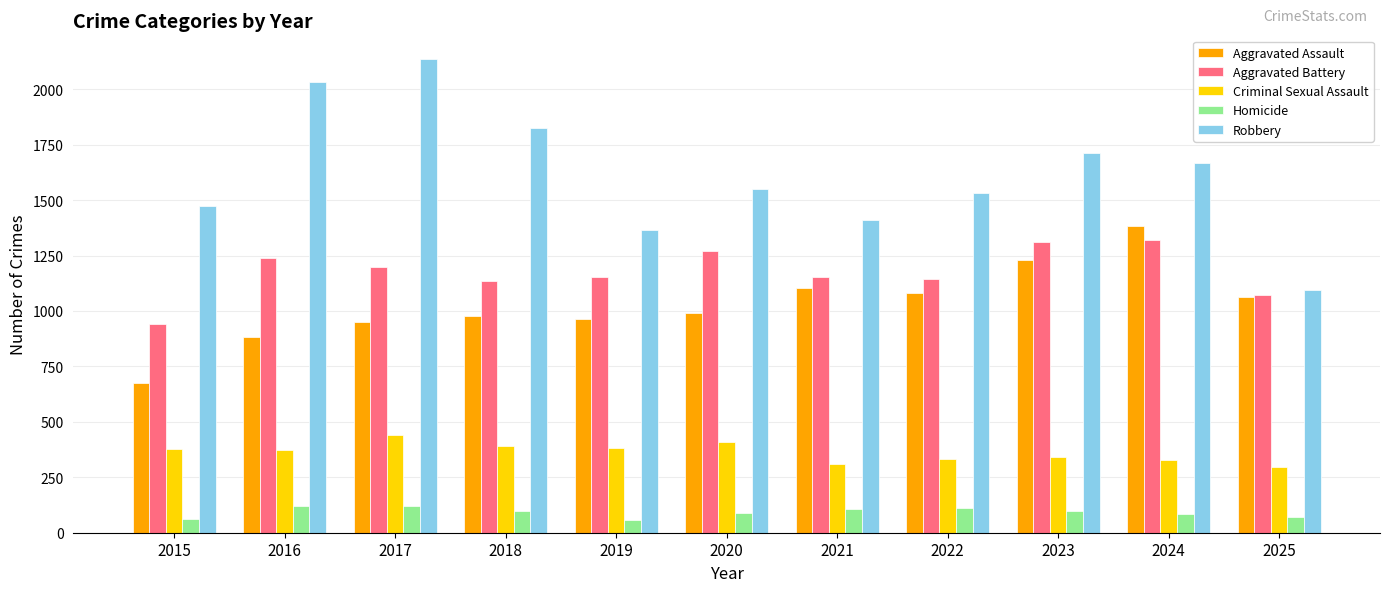

Which series has the widest spread of values?

Robbery